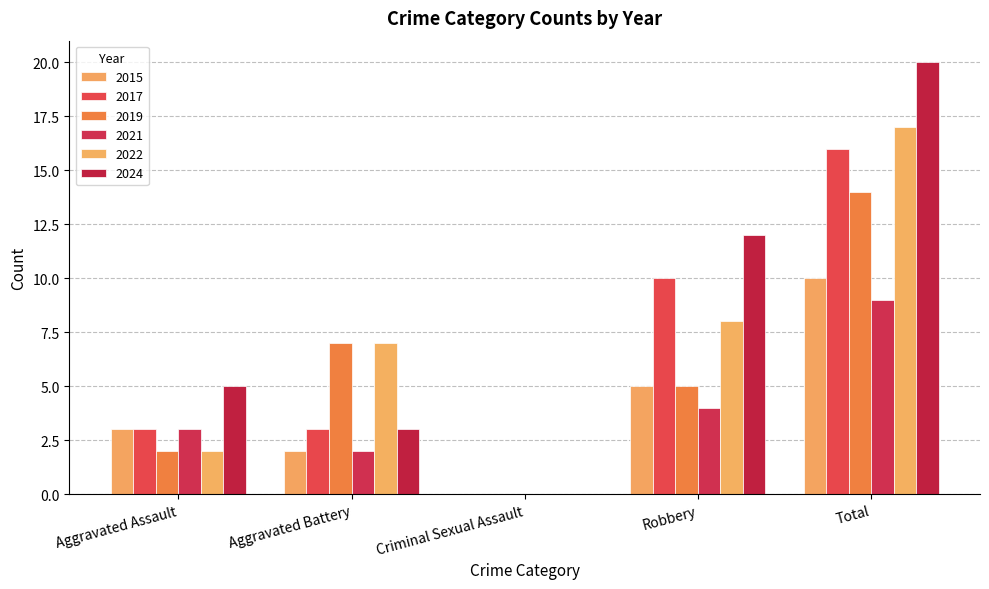

Which series changed the most between Criminal Sexual Assault and Total?

2024